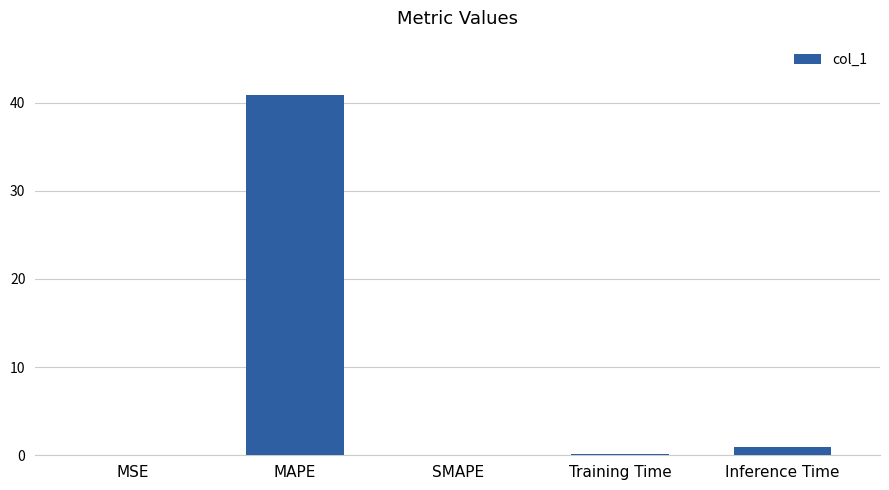

What is the greatest value displayed?

40.9